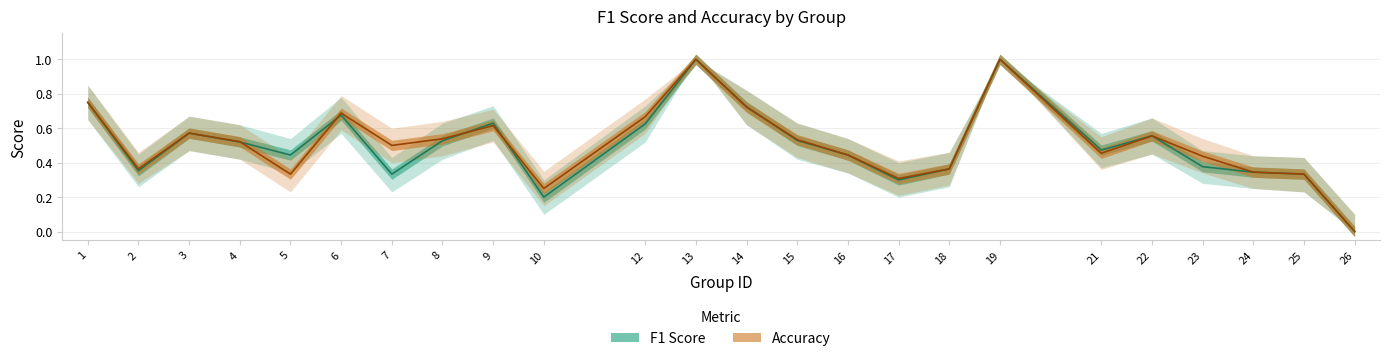

What is the average value of the f1_lower series?

0.4